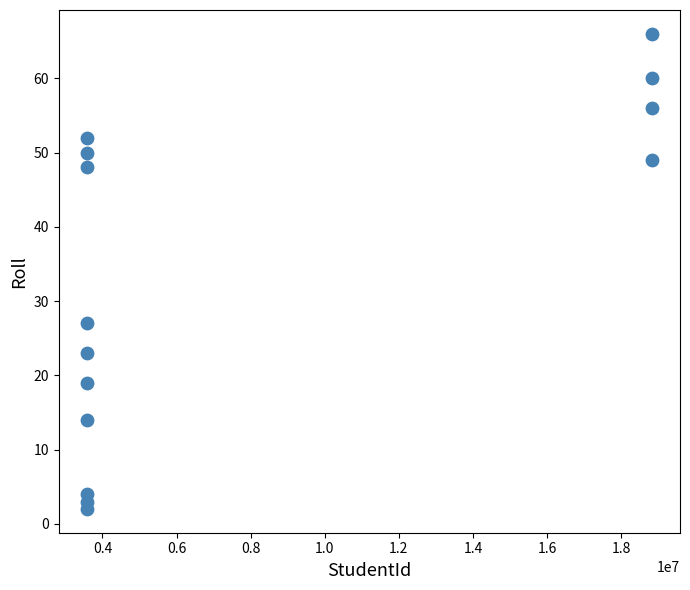

What Y value in the scatter plot is closest to 34?

27